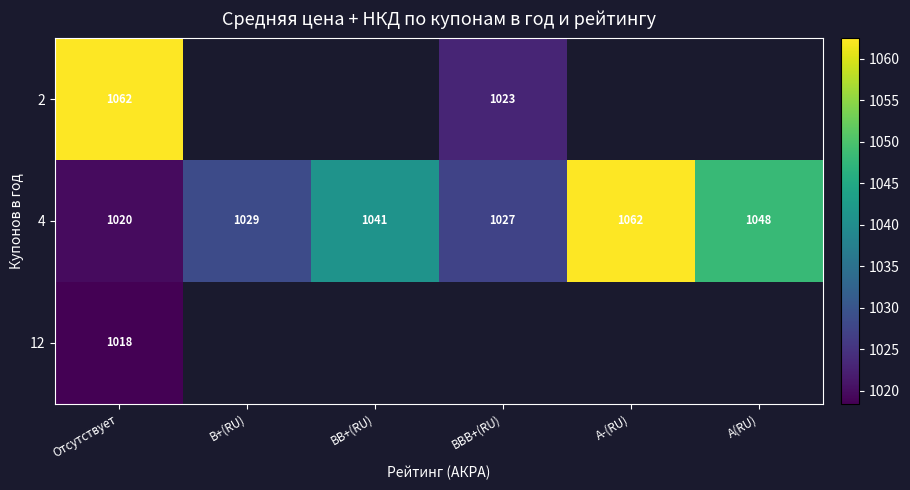

At which label is 4 closest to 1041?

BB+(RU)